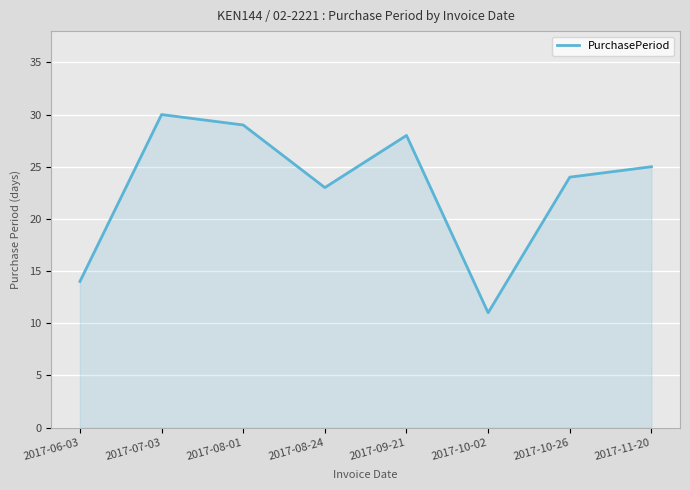

How many interior local valleys (lower than both neighbors) does the data have?

2